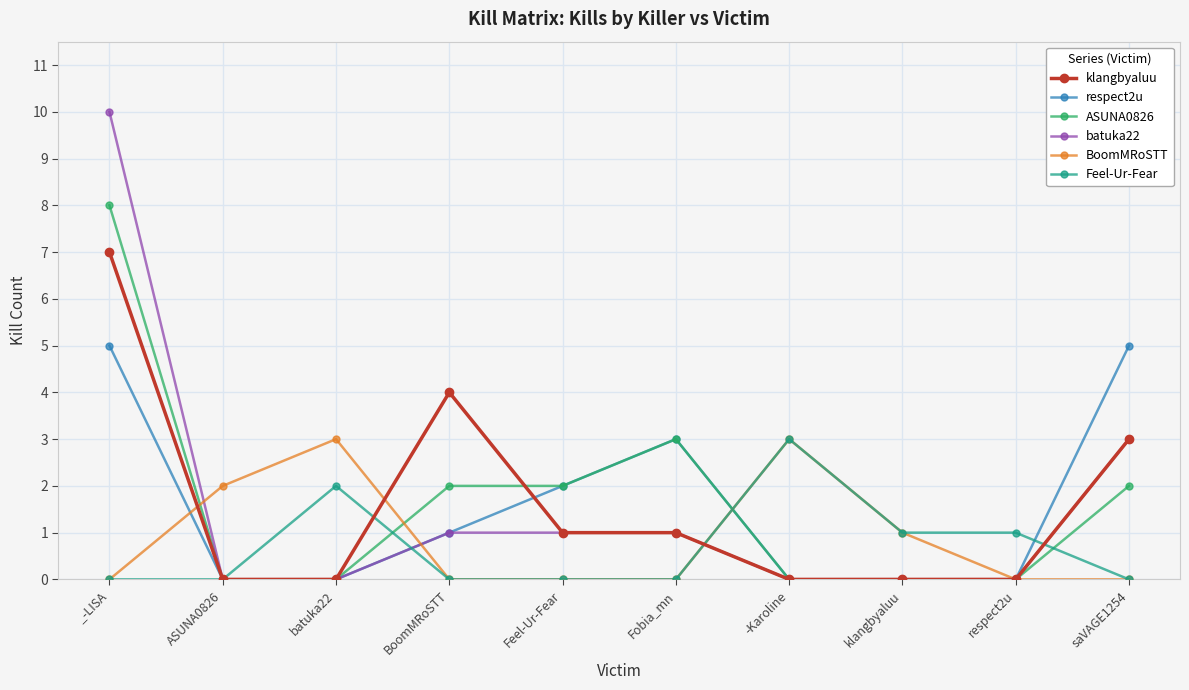

What is the label of the 6th point from the right?

Feel-Ur-Fear